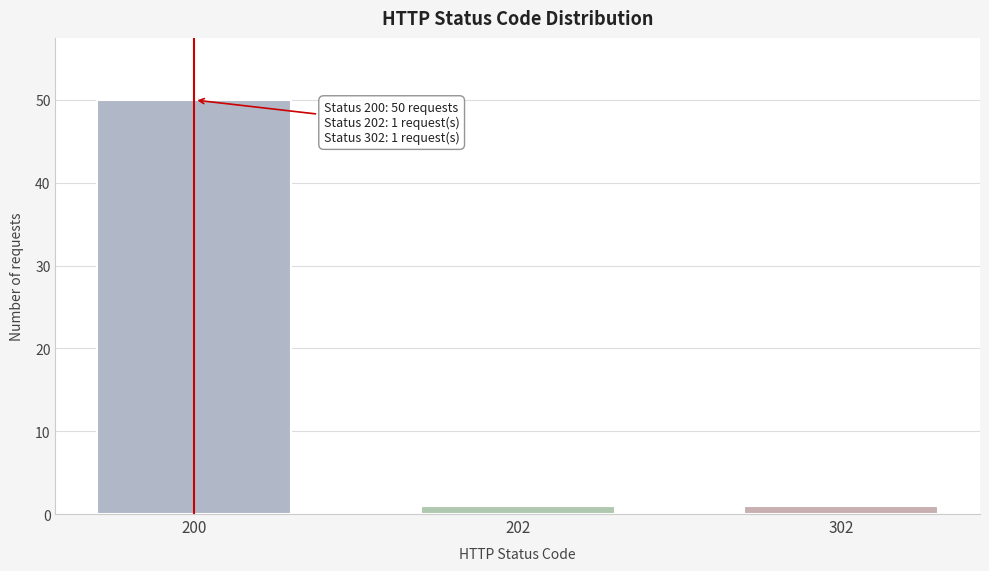

Reading left to right, transcribe all the data shown in this chart.

50	1	1